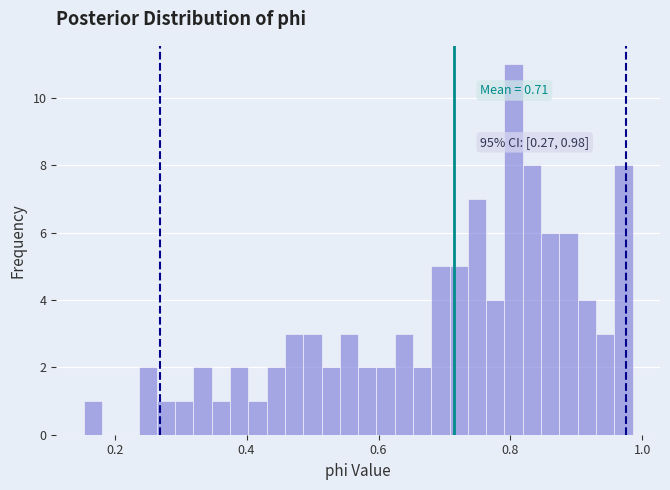

Read against the x-axis, roughly where is the centre of the tallest bar?

0.80